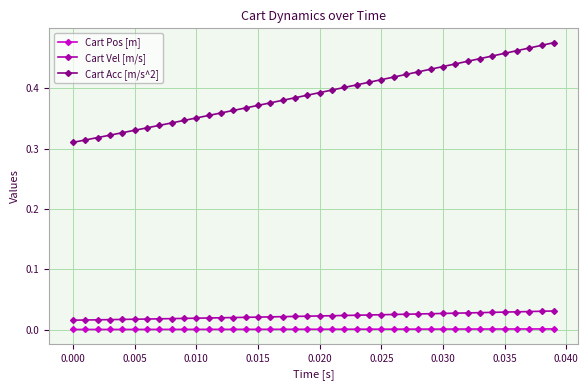

True or false: Cart Vel [m/s] and Cart Pos [m] cross at least once.

False